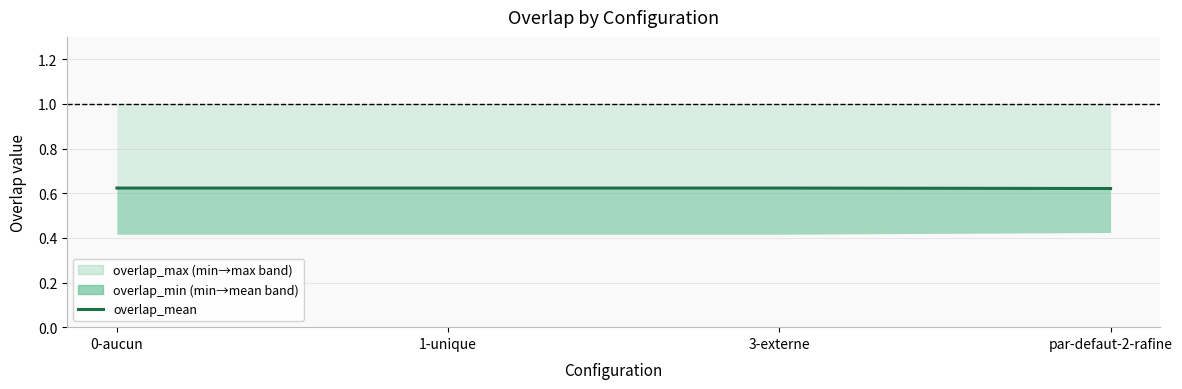

What is the sum of all values?

2.5